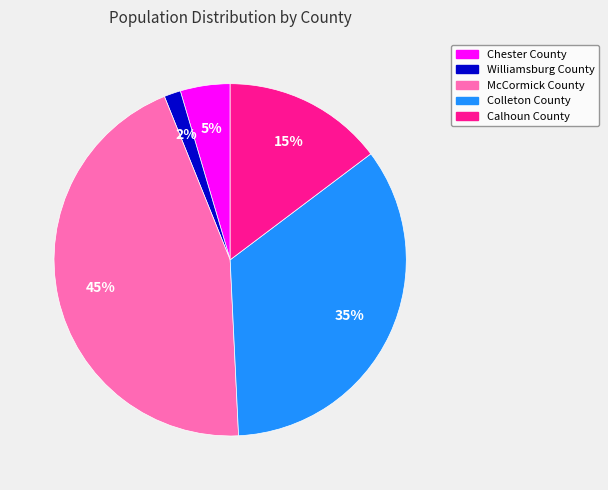

How many slices are in this pie chart?

5